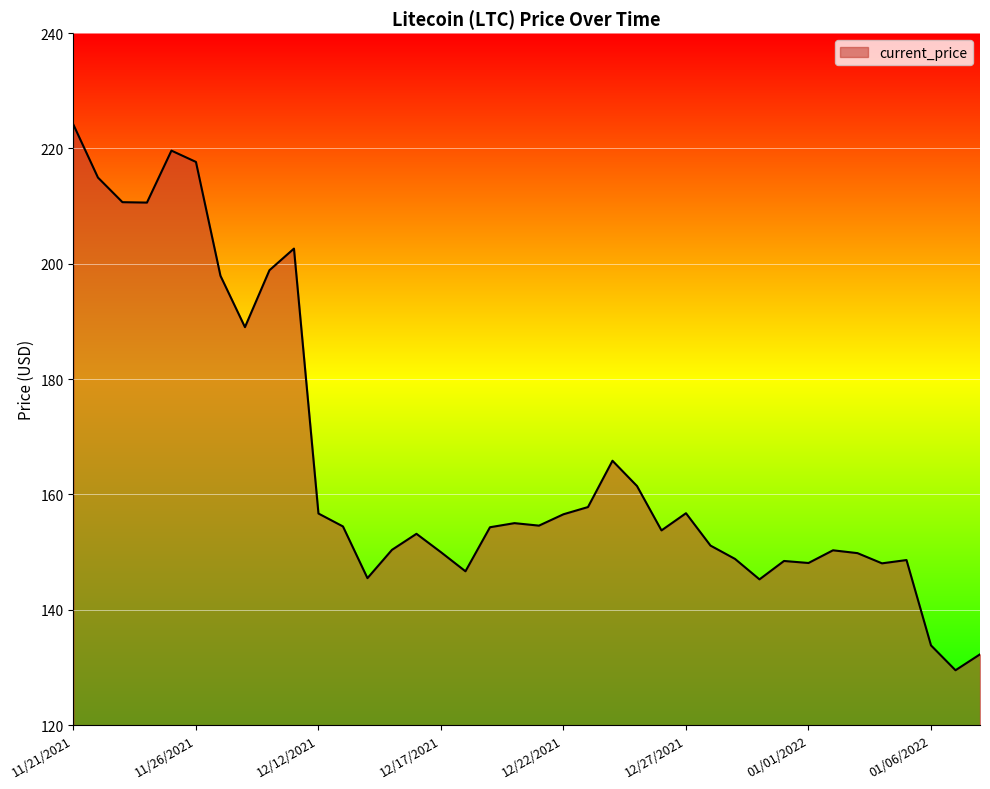

What is the maximum value shown in the chart?

224.1